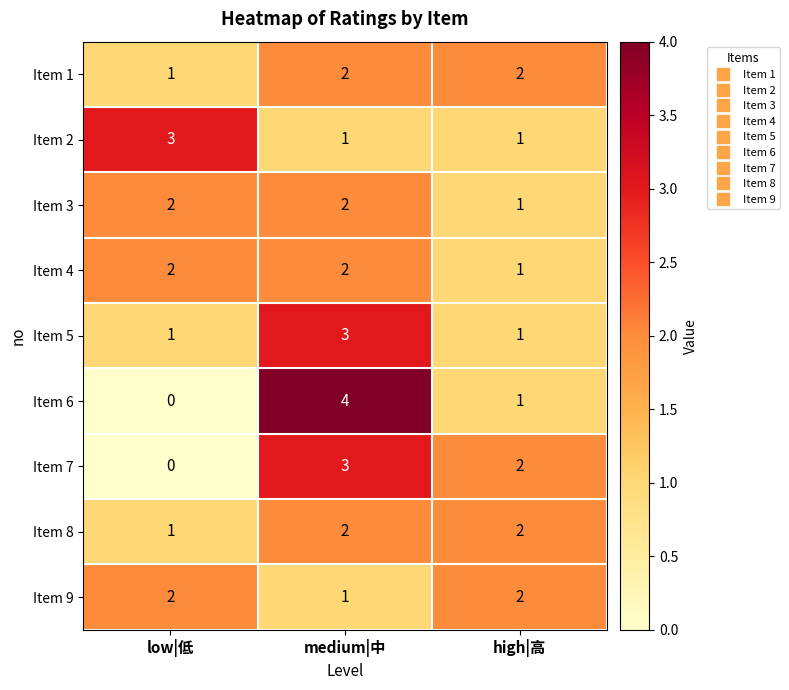

What is the sum of all Item 9 values?

5